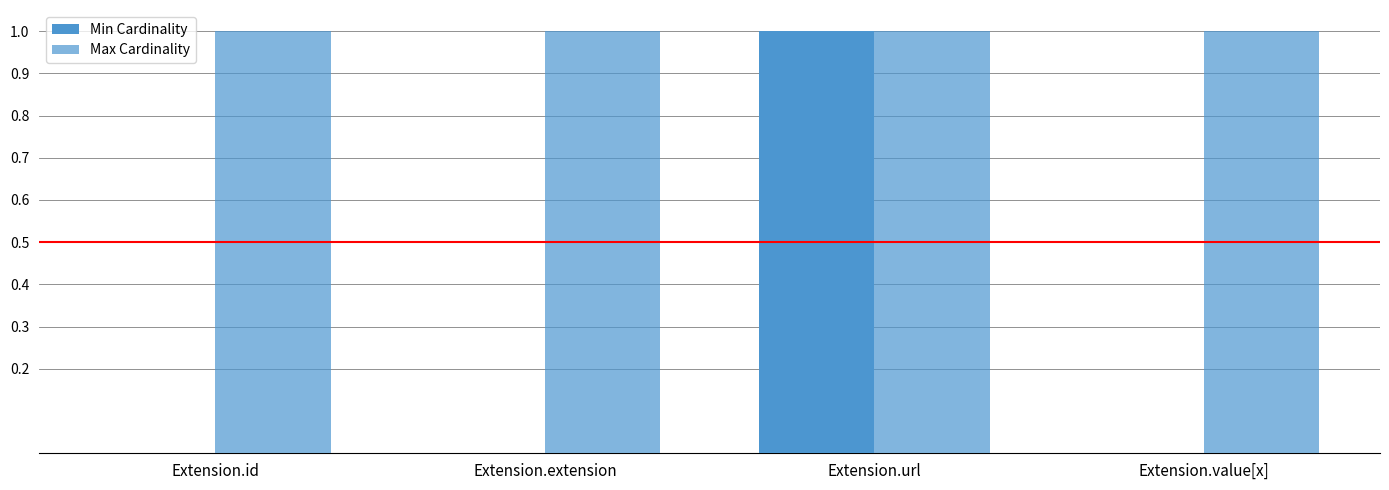

Reading right to left, what are all the values shown in this chart?

Min Cardinality: Extension.value[x]=0	Extension.url=1	Extension.extension=0	Extension.id=0
Max Cardinality: Extension.value[x]=1	Extension.url=1	Extension.extension=1	Extension.id=1